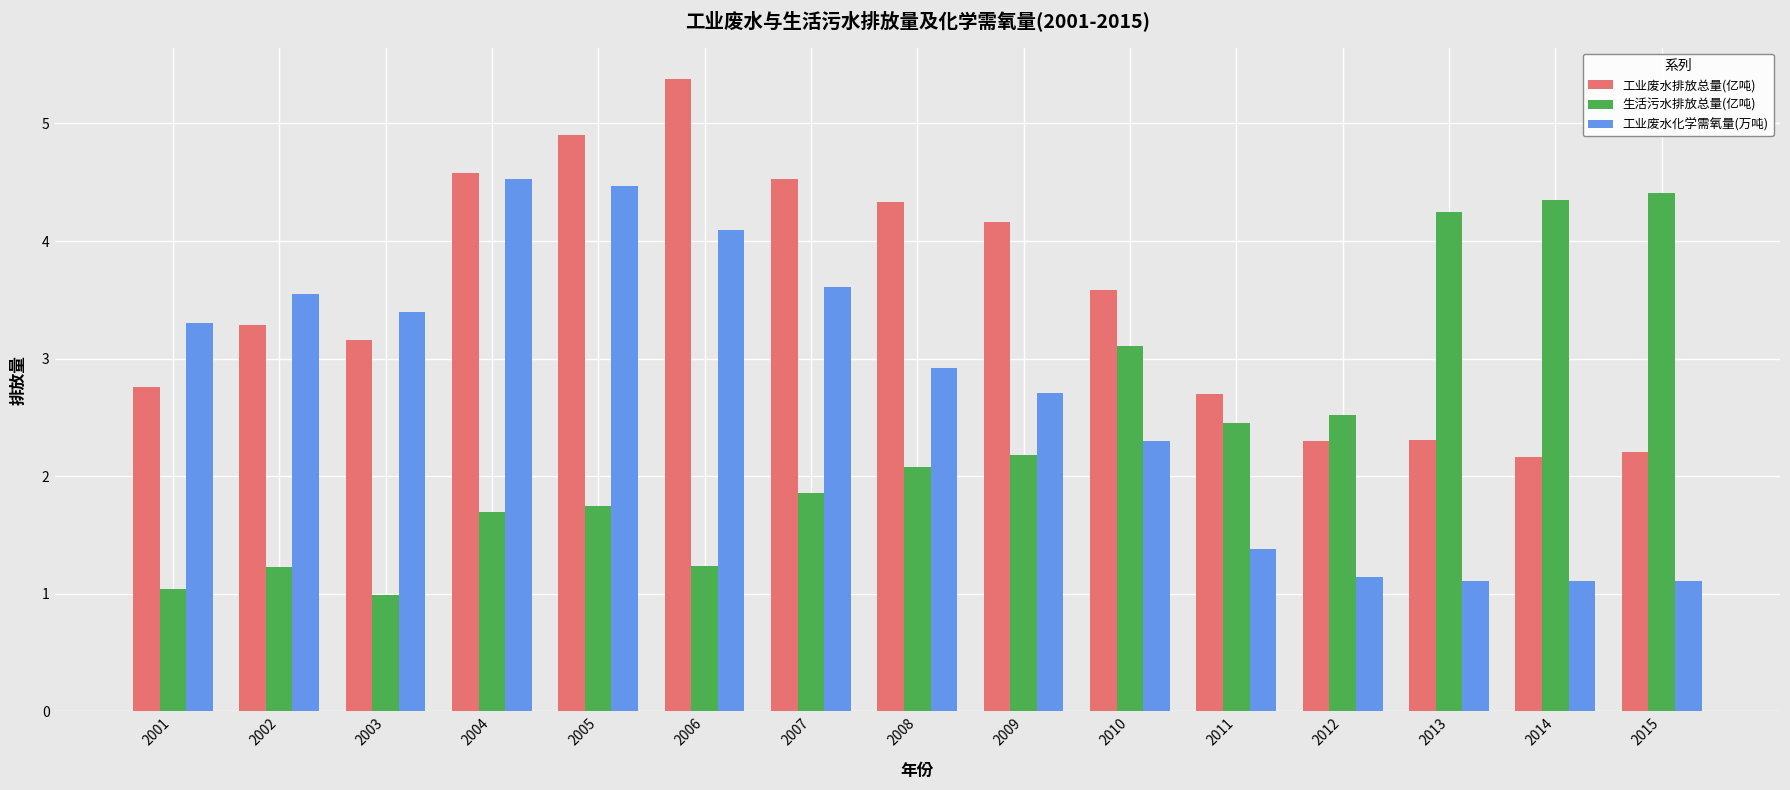

Which series changed the most between 2010 and 2013?

工业废水排放总量(亿吨)